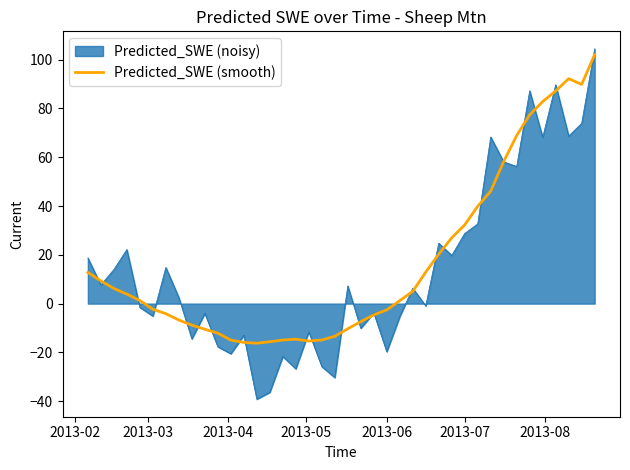

Which series has the widest spread of values?

Predicted_SWE (noisy)